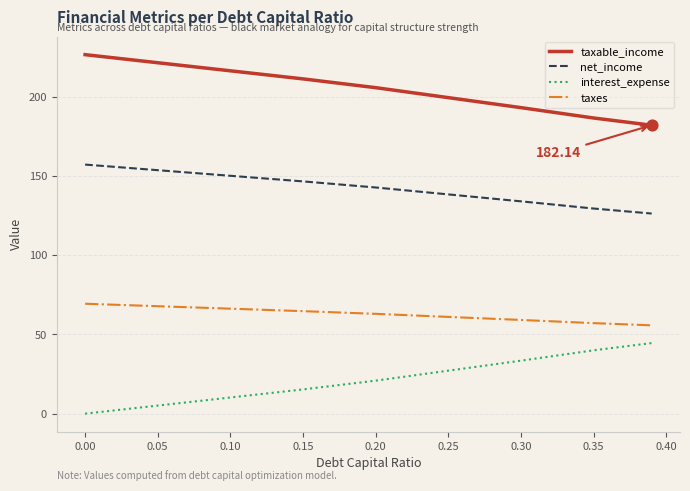

List the series in order of their overall mean, highest first.

taxable_income, net_income, taxes, interest_expense